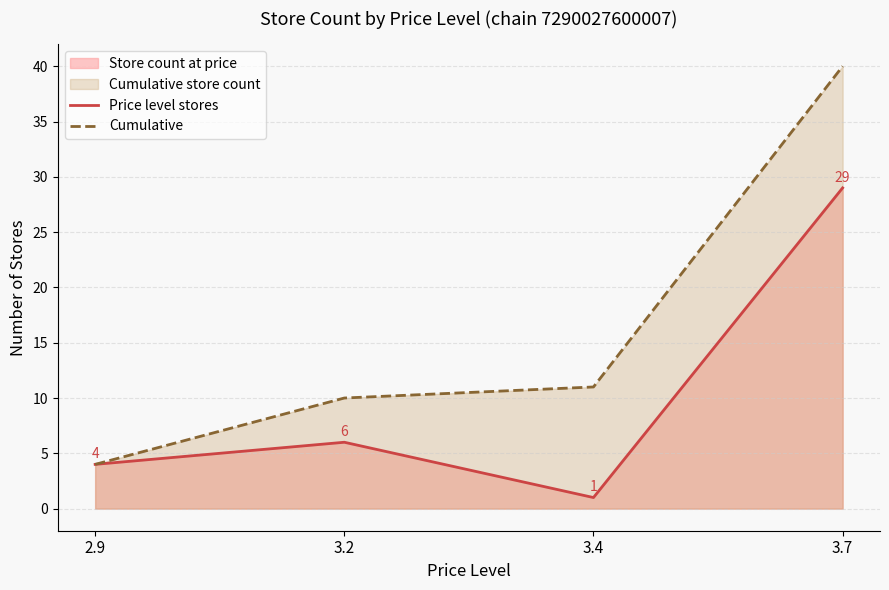

What position from the right is 3.4?

2